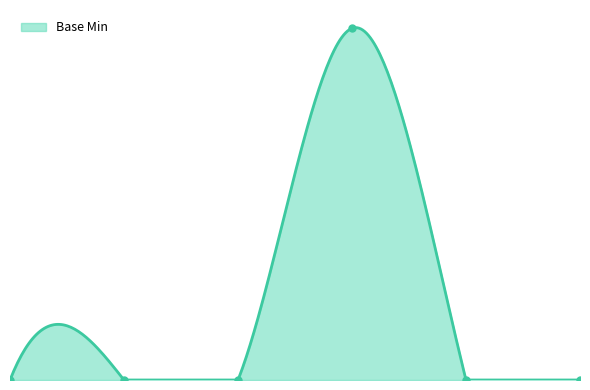

True or false: the data shows -1 at Extension.value[x].

False